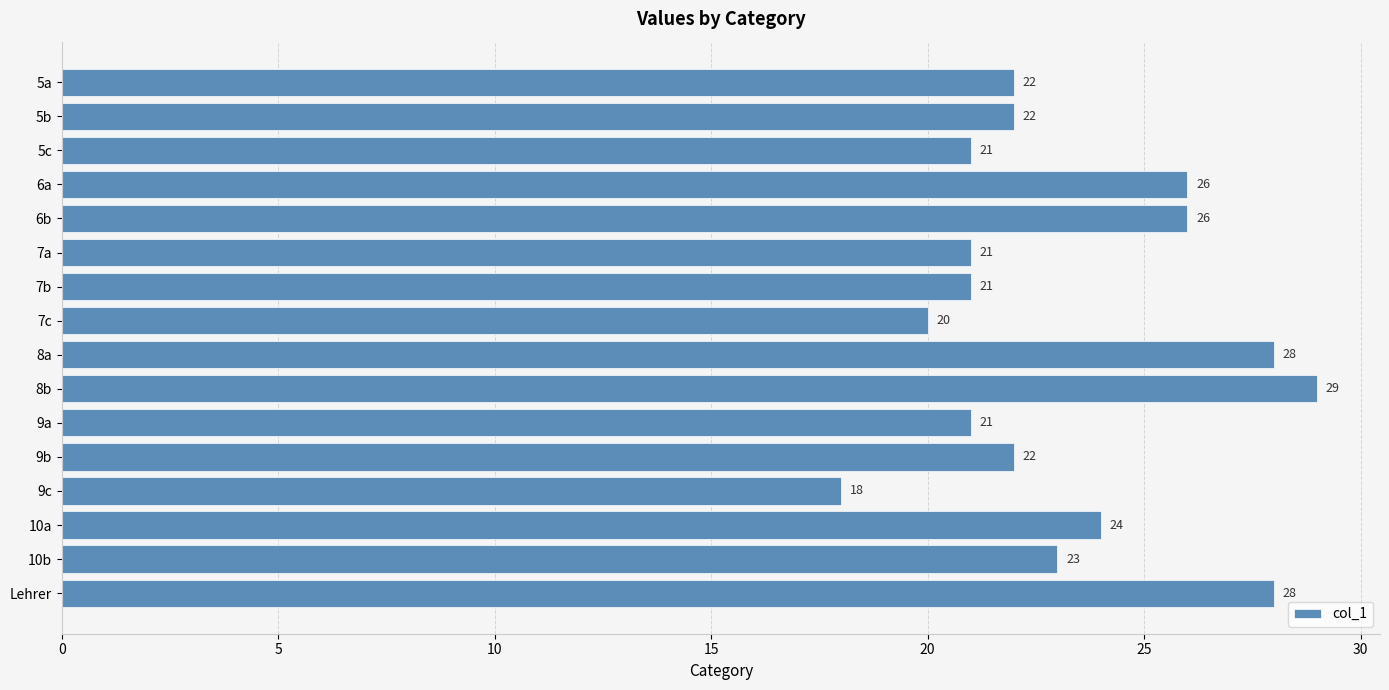

Where is the data nearest to the value 23?

10b